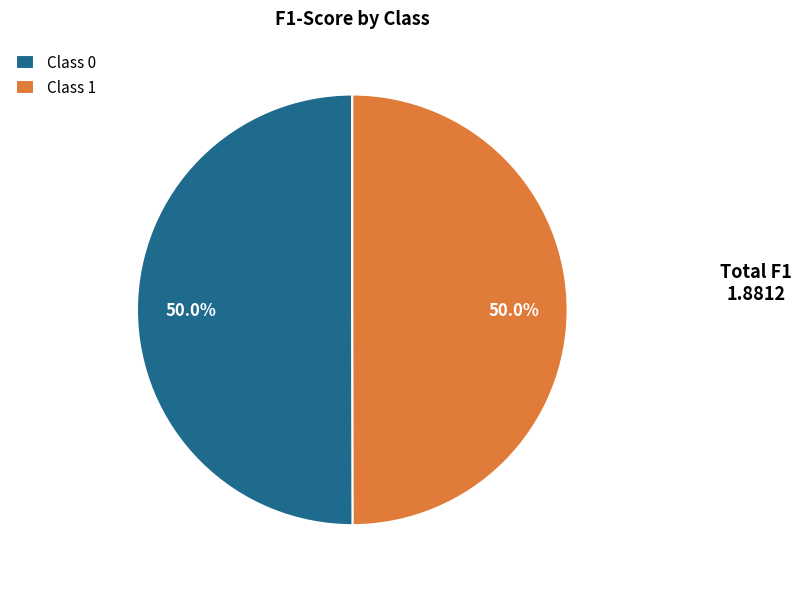

Combined, what portion of the pie is Class 1 and Class 0?

100.0%